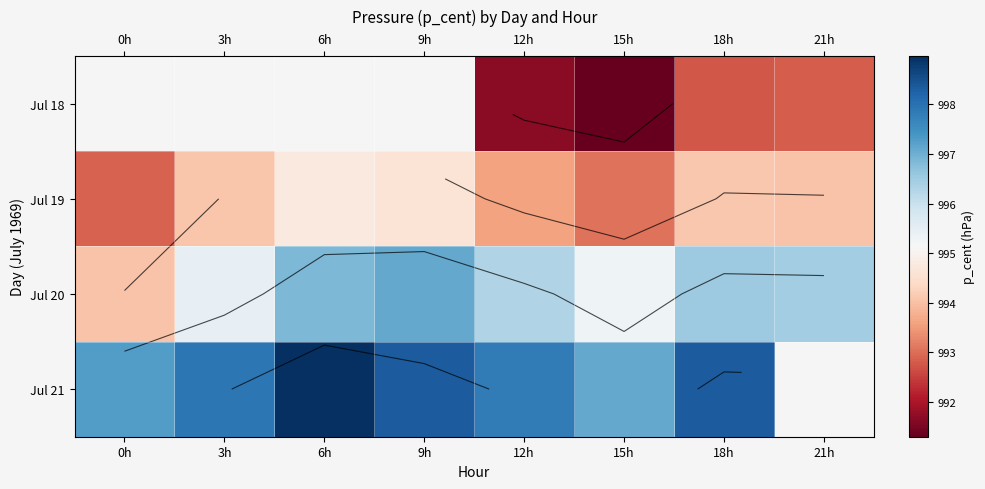

How many series are shown in this chart?

4